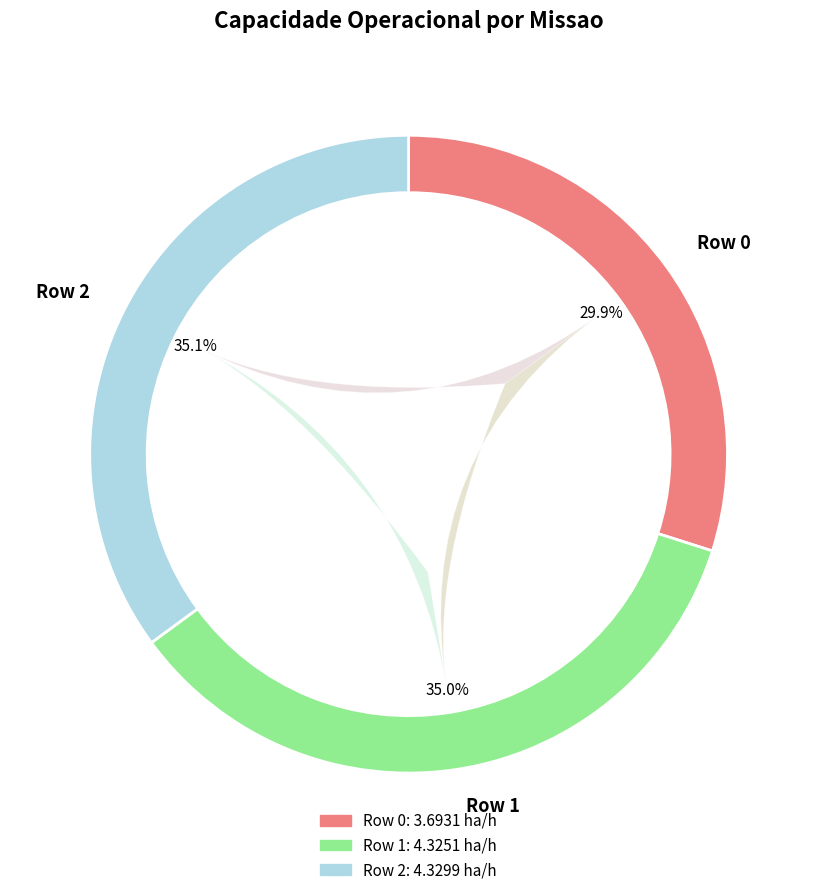

Rank the categories by value from highest to lowest.

Row 2, Row 1, Row 0